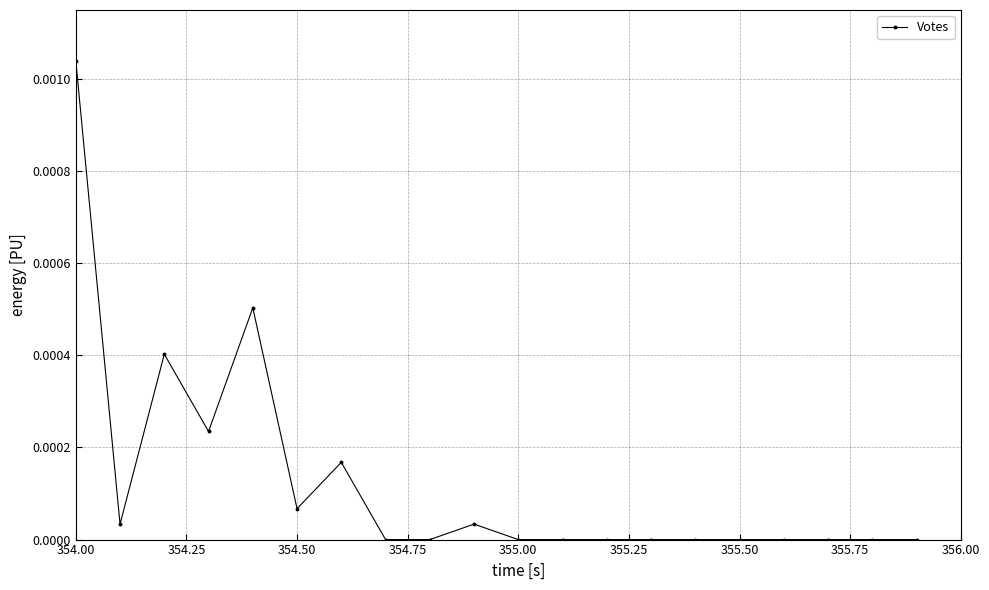

True or false: the data has more than 0 interior local peaks.

True